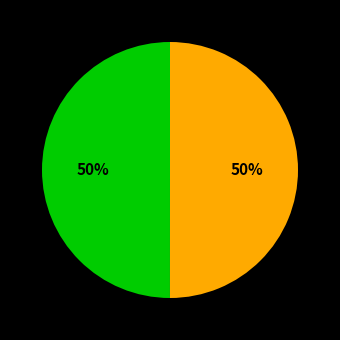

To the nearest percent, what is the average slice percentage?

50%